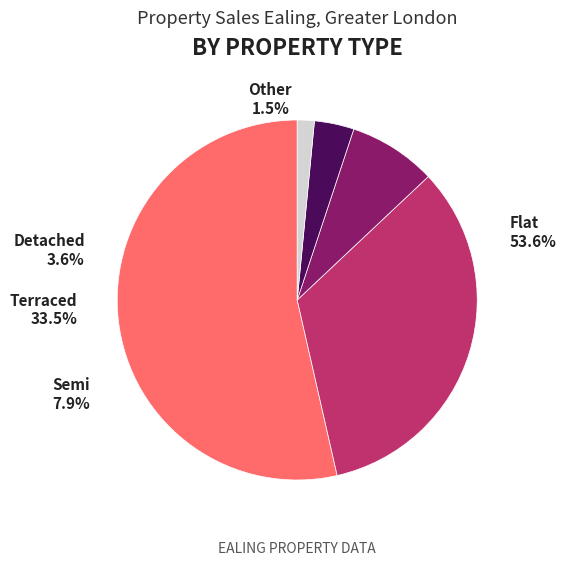

Combined, do Other and Flat account for over 50%?

Yes